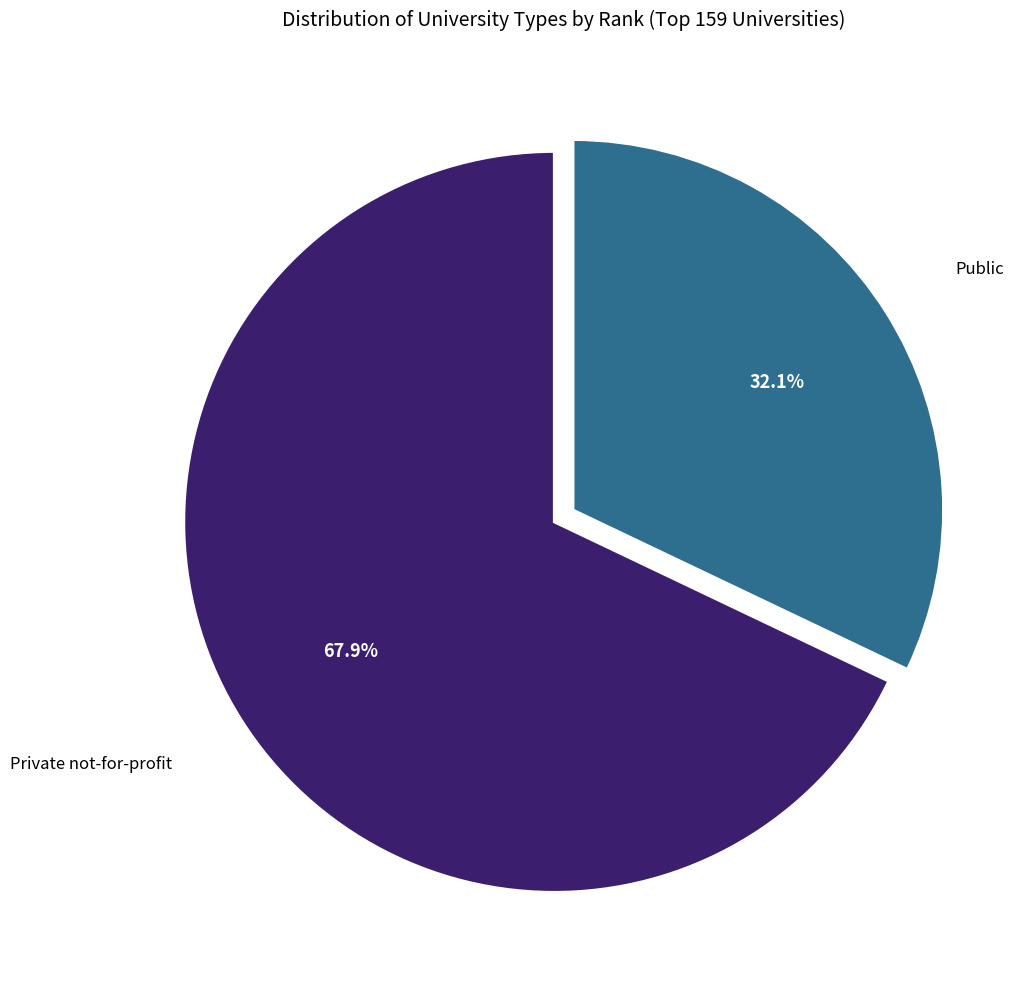

How many slices are in this pie chart?

2